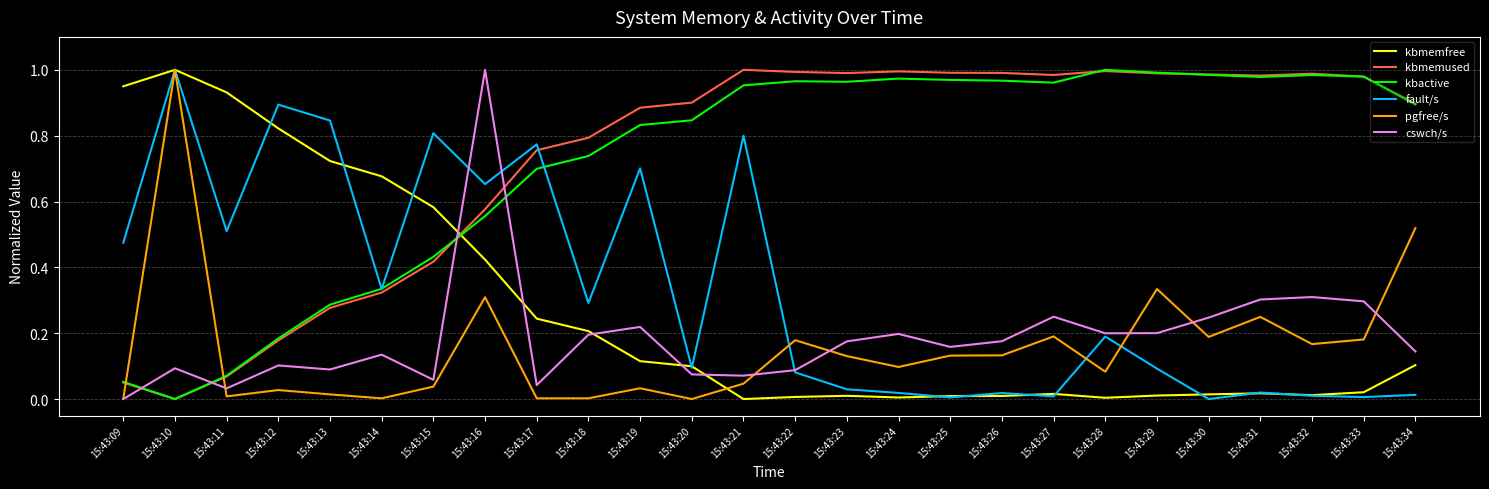

The cswch/s series shows 0.1 at 15:43:15. True or false?

True